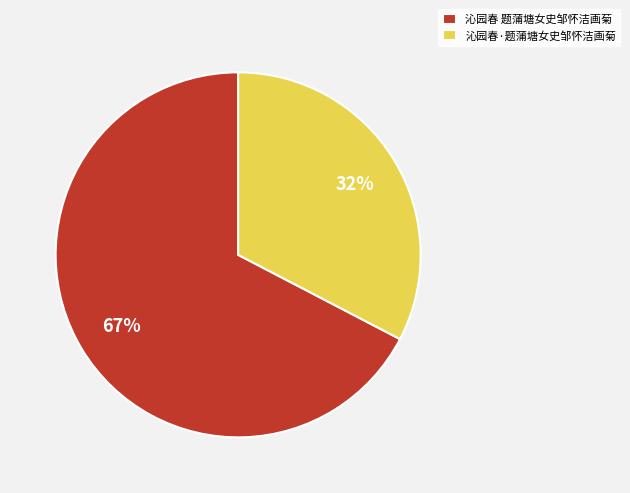

How many segments does this pie chart have?

2